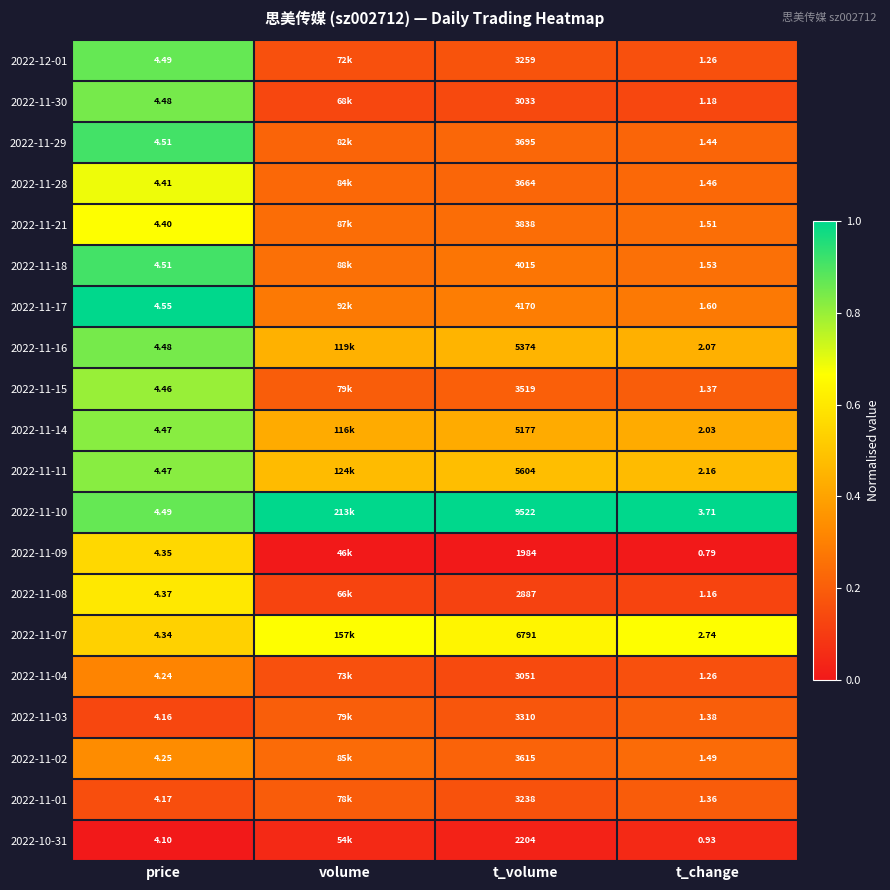

Count the number of categories in the chart.

4